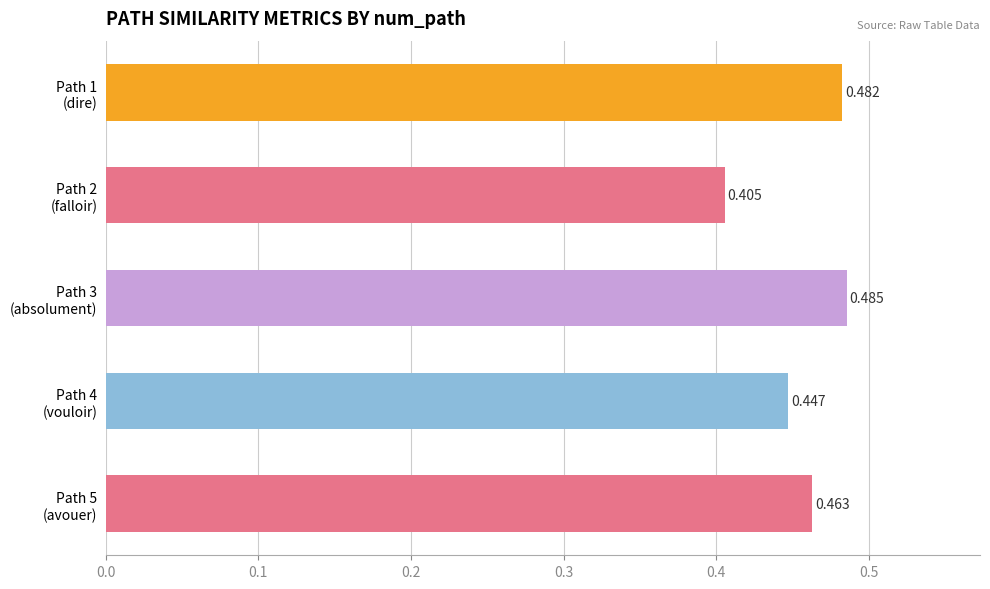

Count the values in the range 0 to 1.

5